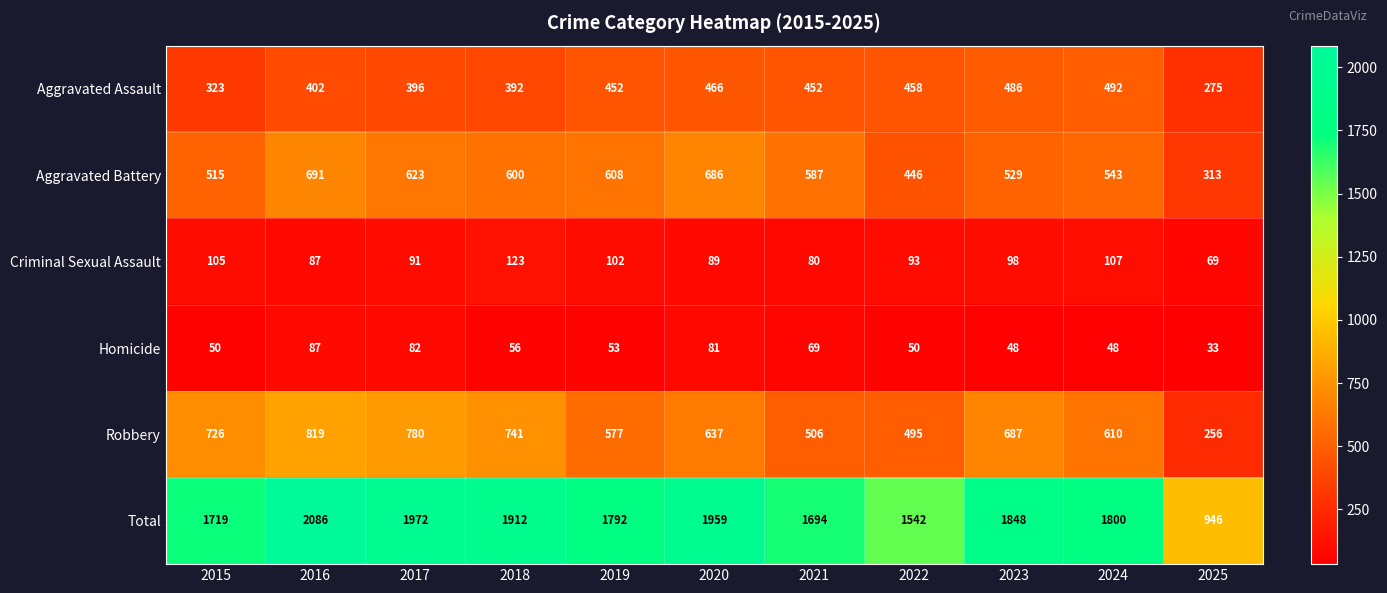

Which category has the highest value in the Total series?

2016